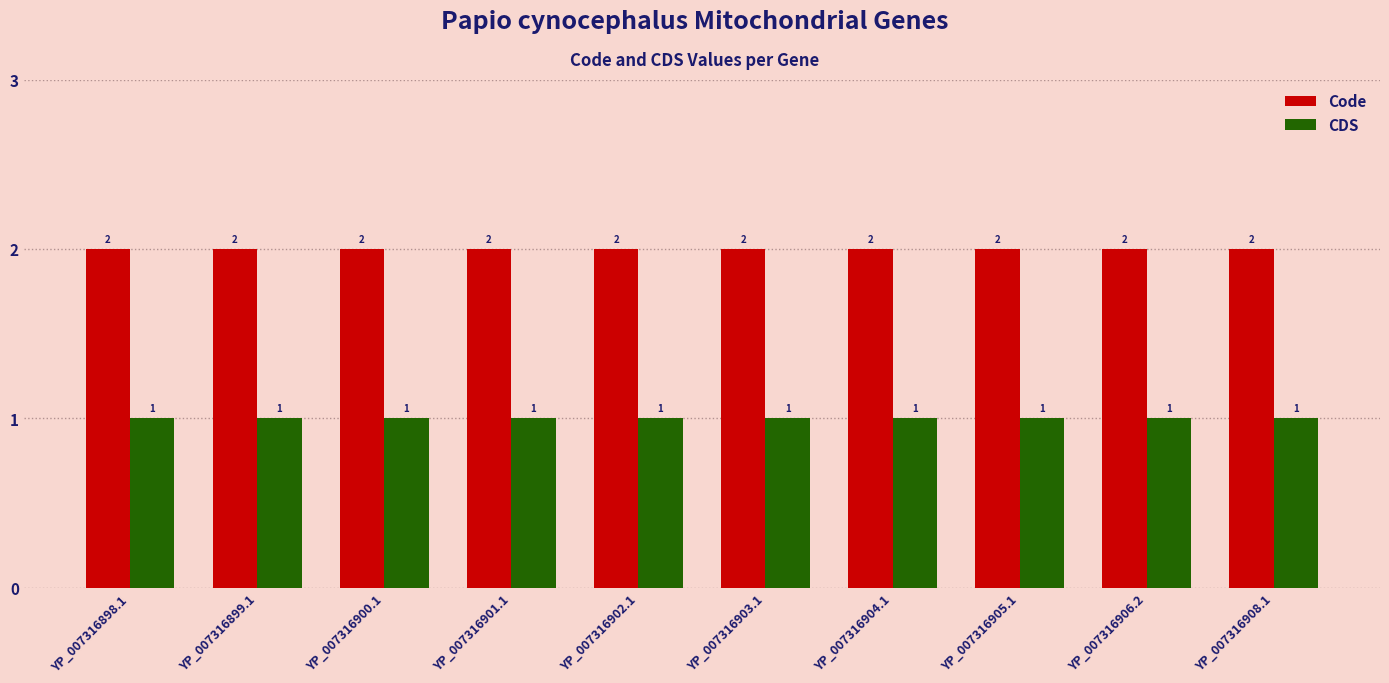

What is the value of the CDS bar at the 6th from the left?

1